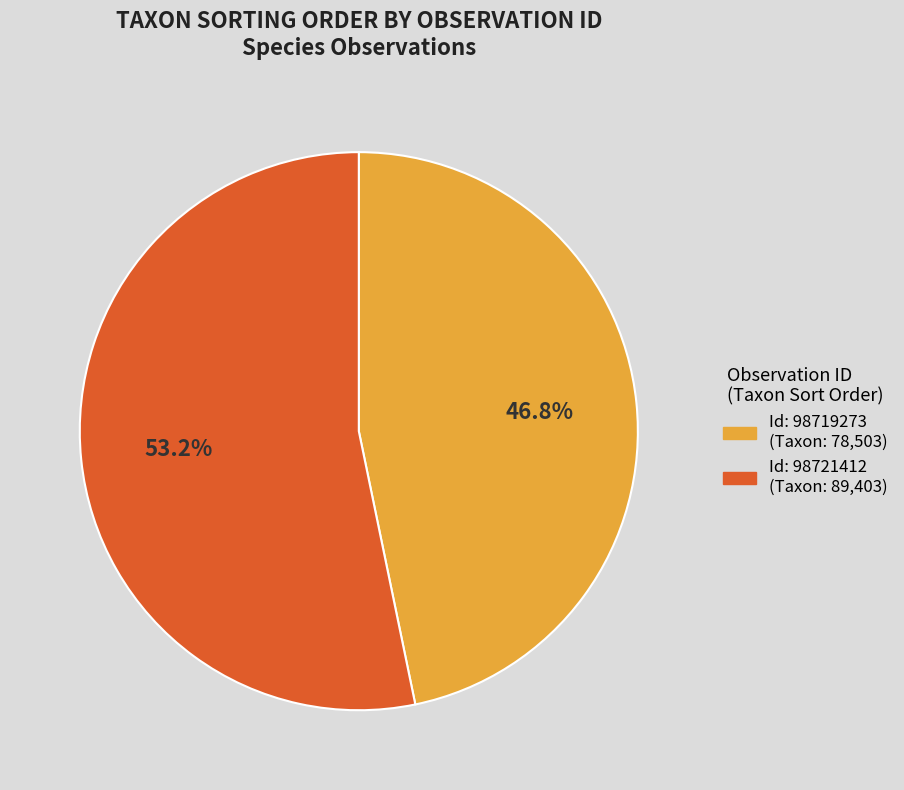

Is there a majority slice in this chart?

Yes